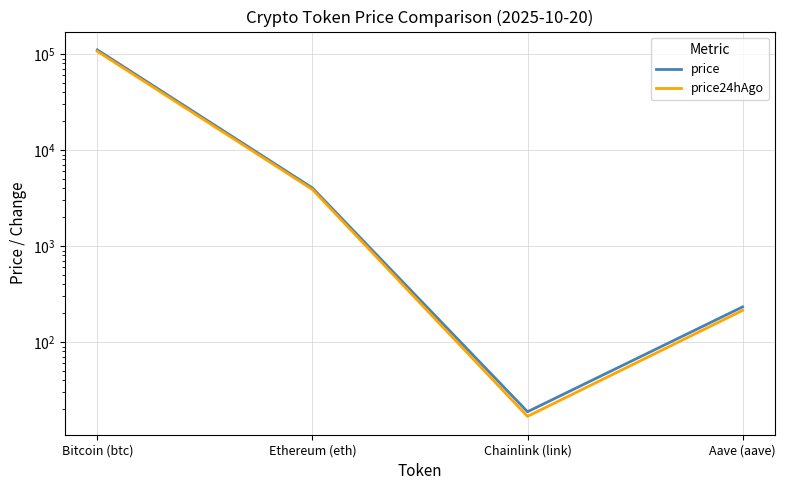

What is the value of the price point at the 2nd from the left?

4041.3